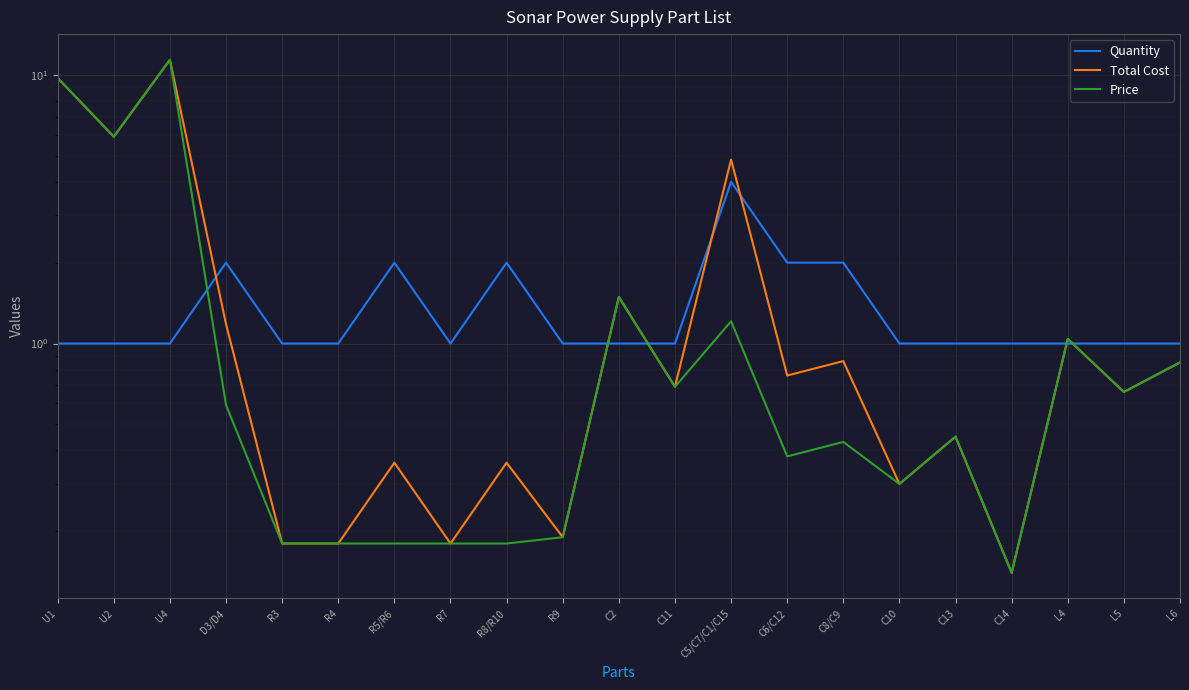

Where is Price nearest to the value 5?

U2